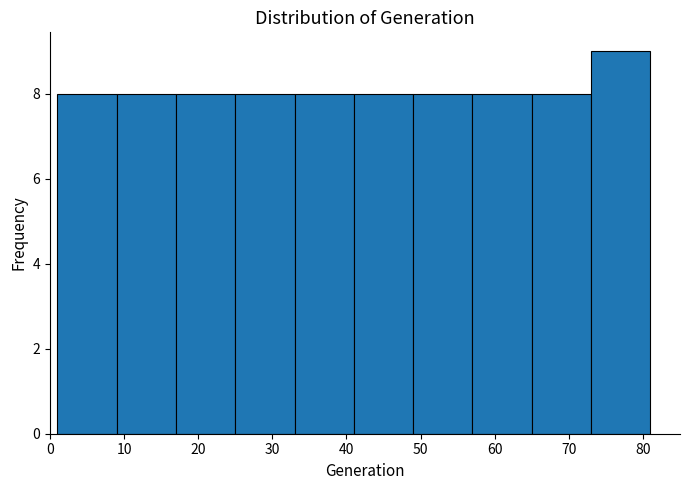

Reading left to right, list every bar in this chart as the range it spans on the x-axis followed by its height. The values are not printed on the chart, so give them approximately, as read against the axis.

1 to 9: 8
9 to 17: 8
17 to 25: 8
25 to 33: 8
33 to 41: 8
41 to 49: 8
49 to 57: 8
57 to 65: 8
65 to 73: 8
73 to 81: 9